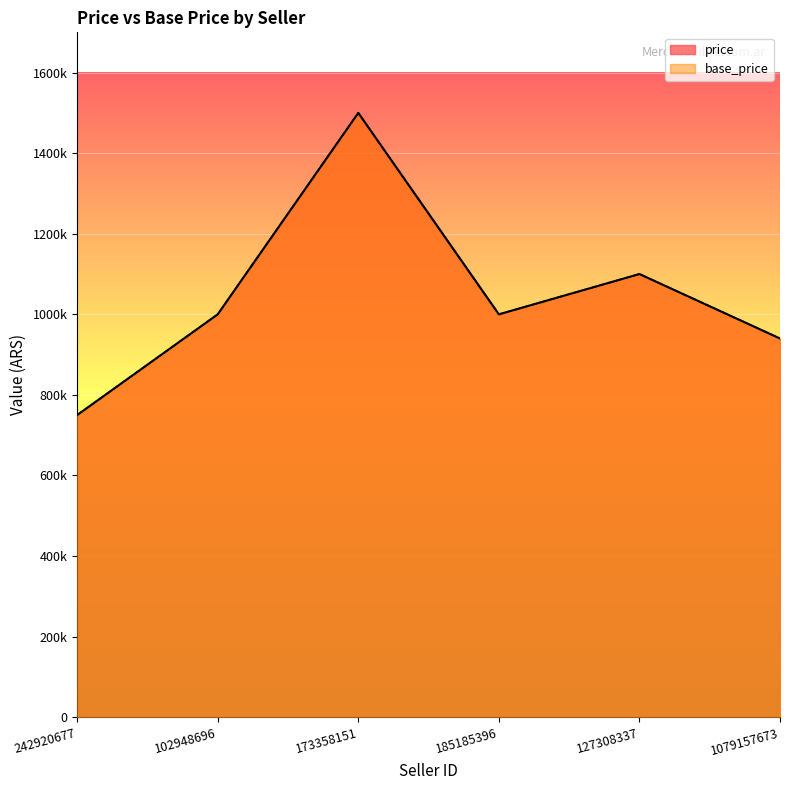

How many interior local valleys does the price series have?

1